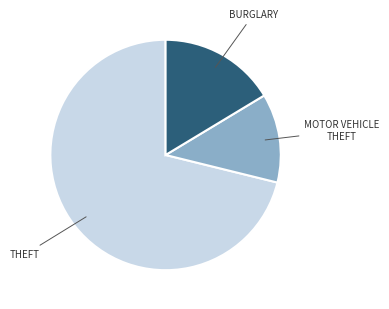

Is there any slice that represents more than half of the pie?

Yes